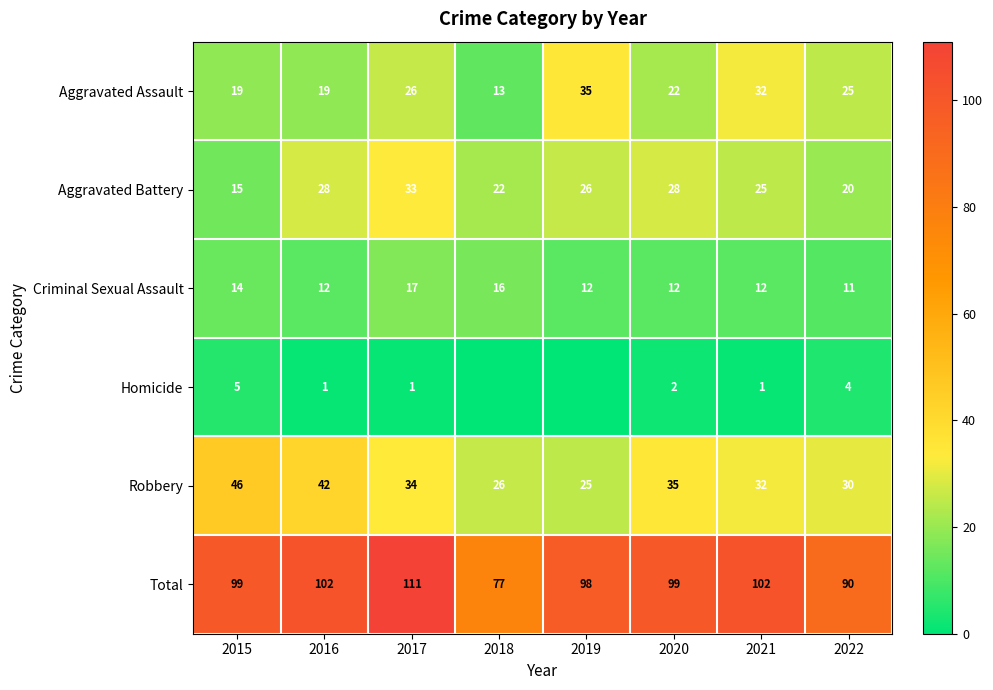

How many data points does each series have?

8